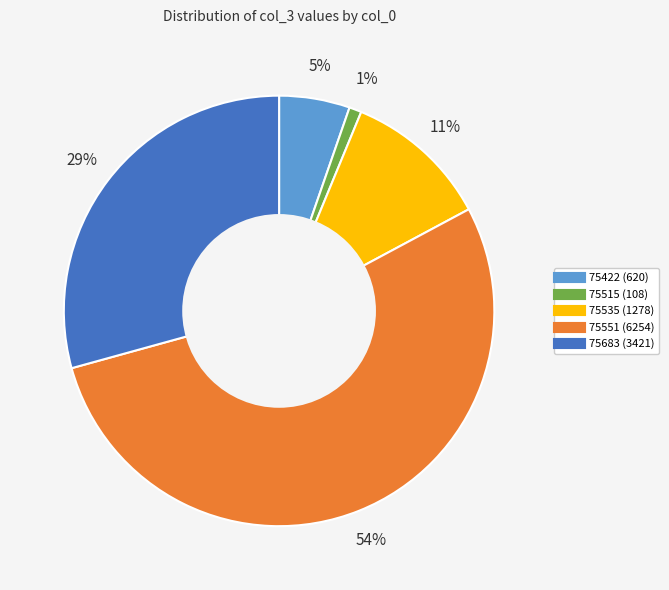

Which category has the smallest portion of the pie?

75515